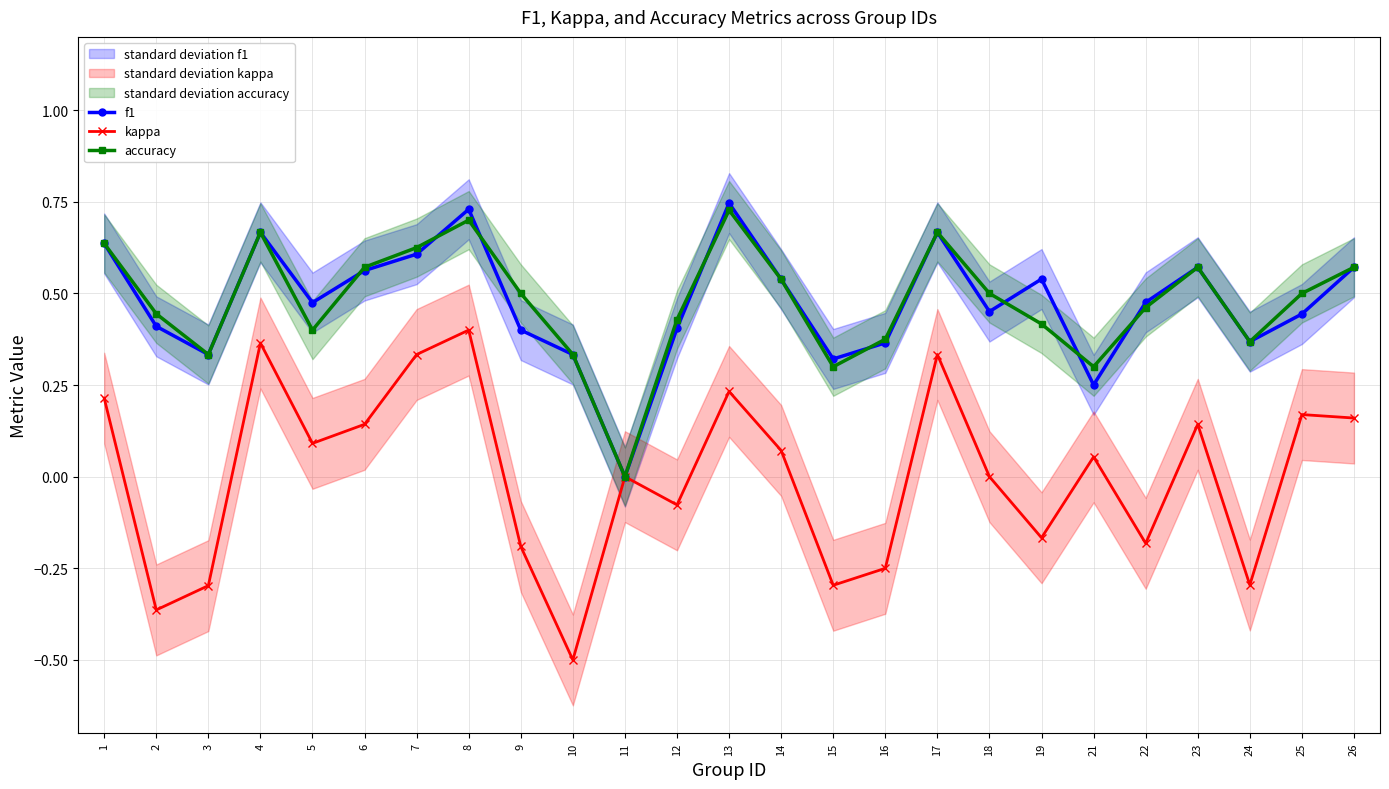

Reading left to right, transcribe all the data shown in this chart.

f1: 0.6	0.4	0.3	0.7	0.5	0.6	0.6	0.7	0.4	0.3	0.0	0.4	0.7	0.5	0.3	0.4	0.7	0.5	0.5	0.3	0.5	0.6	0.4	0.4	0.6
kappa: 0.2	-0.4	-0.3	0.4	0.1	0.1	0.3	0.4	-0.2	-0.5	0.0	-0.1	0.2	0.1	-0.3	-0.2	0.3	0.0	-0.2	0.1	-0.2	0.1	-0.3	0.2	0.2
accuracy: 0.6	0.4	0.3	0.7	0.4	0.6	0.6	0.7	0.5	0.3	0.0	0.4	0.7	0.5	0.3	0.4	0.7	0.5	0.4	0.3	0.5	0.6	0.4	0.5	0.6